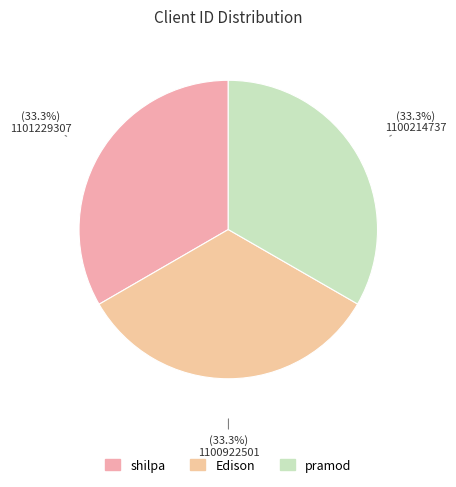

How many slices are in this pie chart?

3